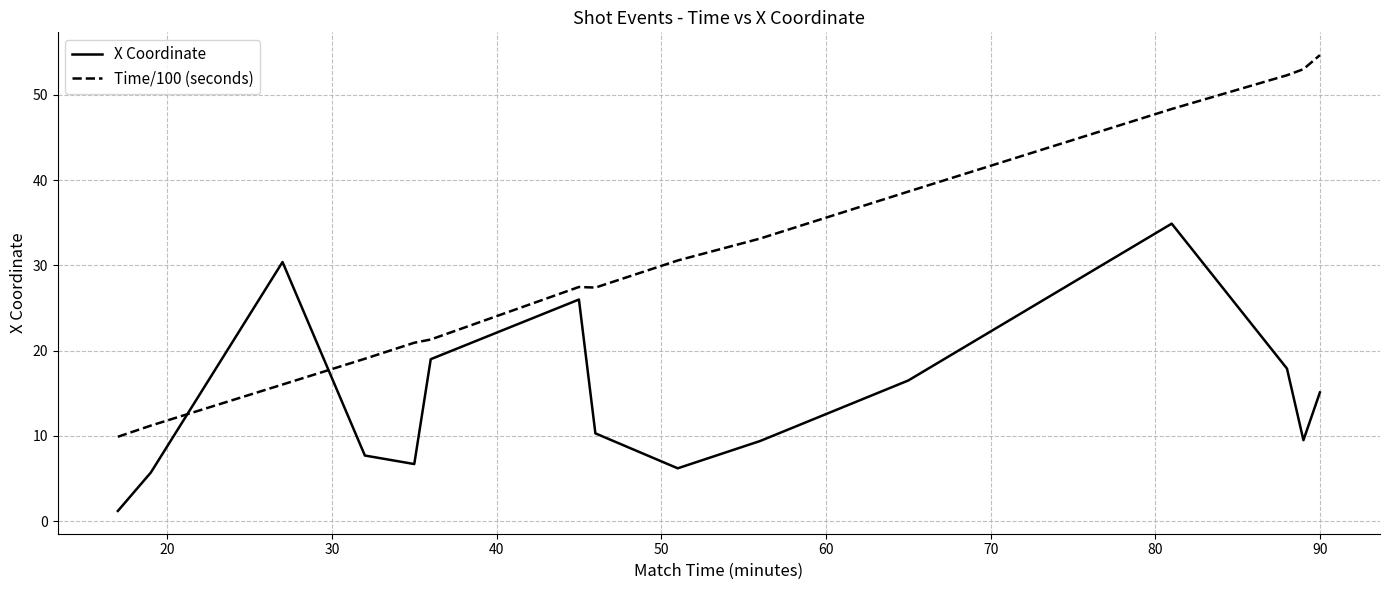

Rank the series by their average value, from lowest to highest.

X Coordinate, Time/100 (seconds)